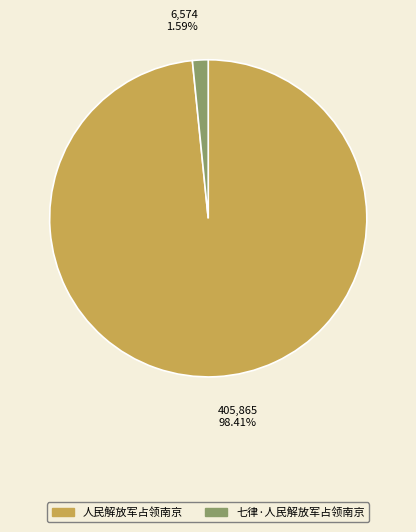

To the nearest percent, what is the difference between the 七律·人民解放军占领南京 and 人民解放军占领南京 slice percentages?

97%